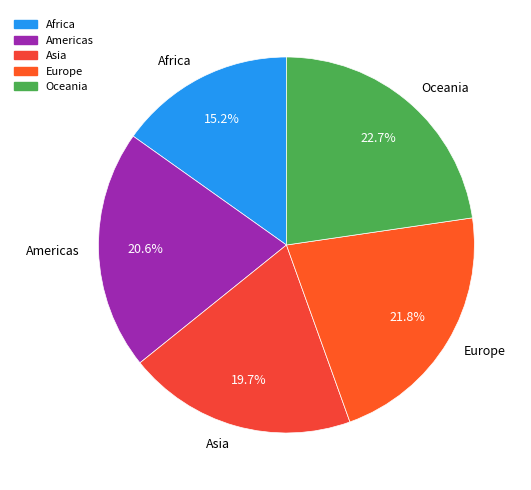

What is the total percentage of Oceania and Americas?

43.3%